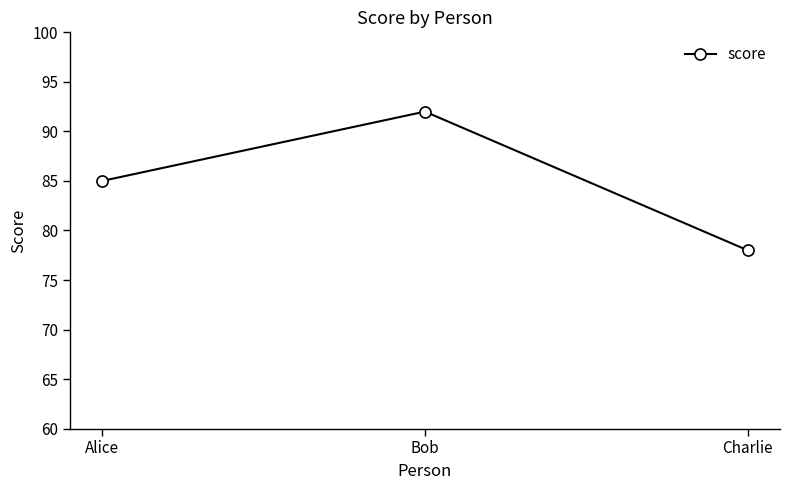

How many values are between 78 and 92?

3